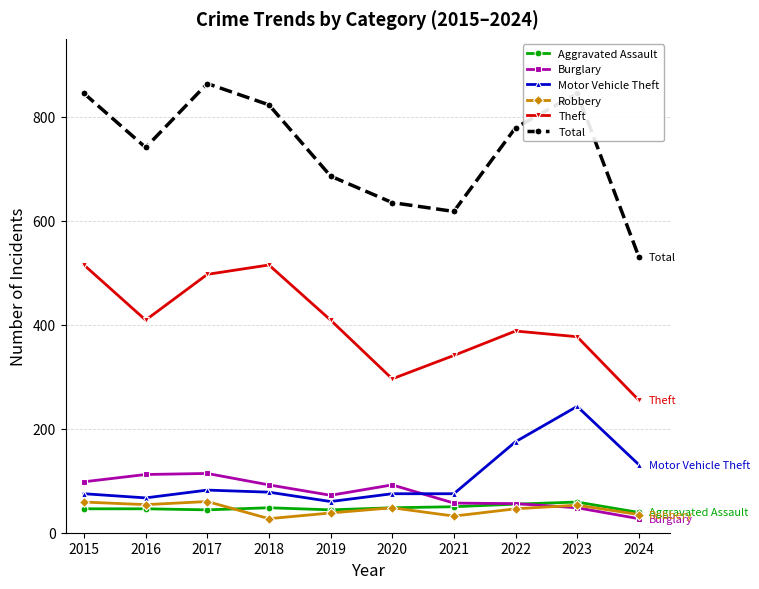

True or false: Burglary and Theft intersect in this chart.

False